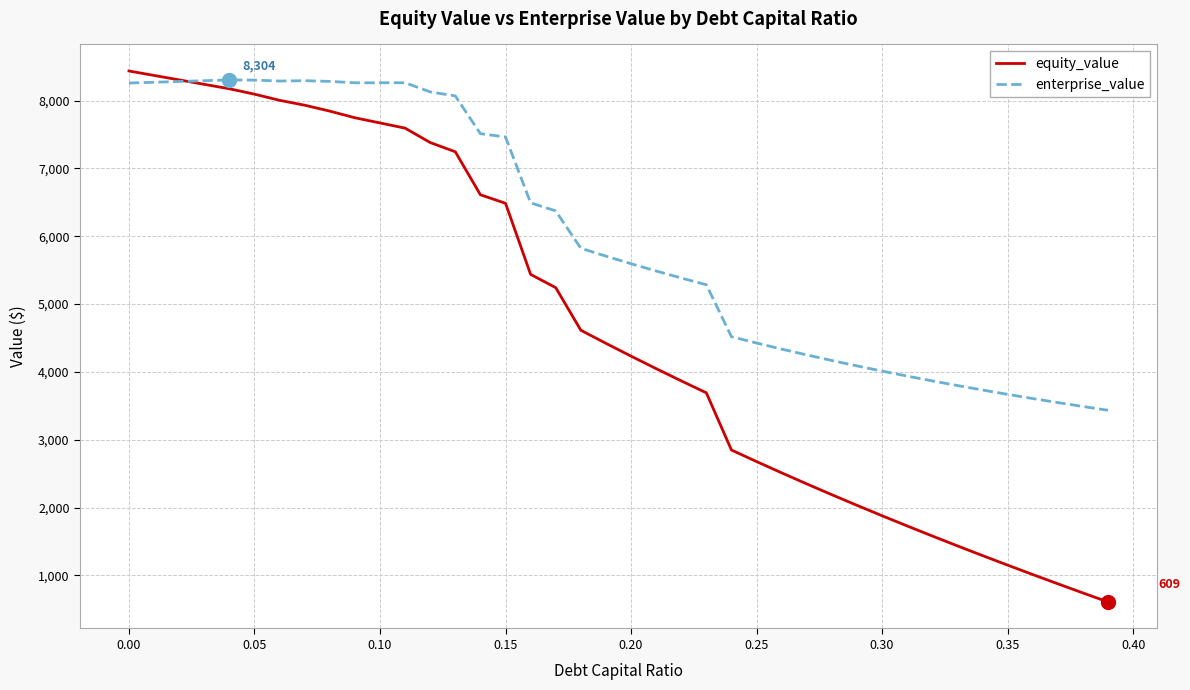

Rank the series by their maximum value, from lowest to highest.

enterprise_value, equity_value